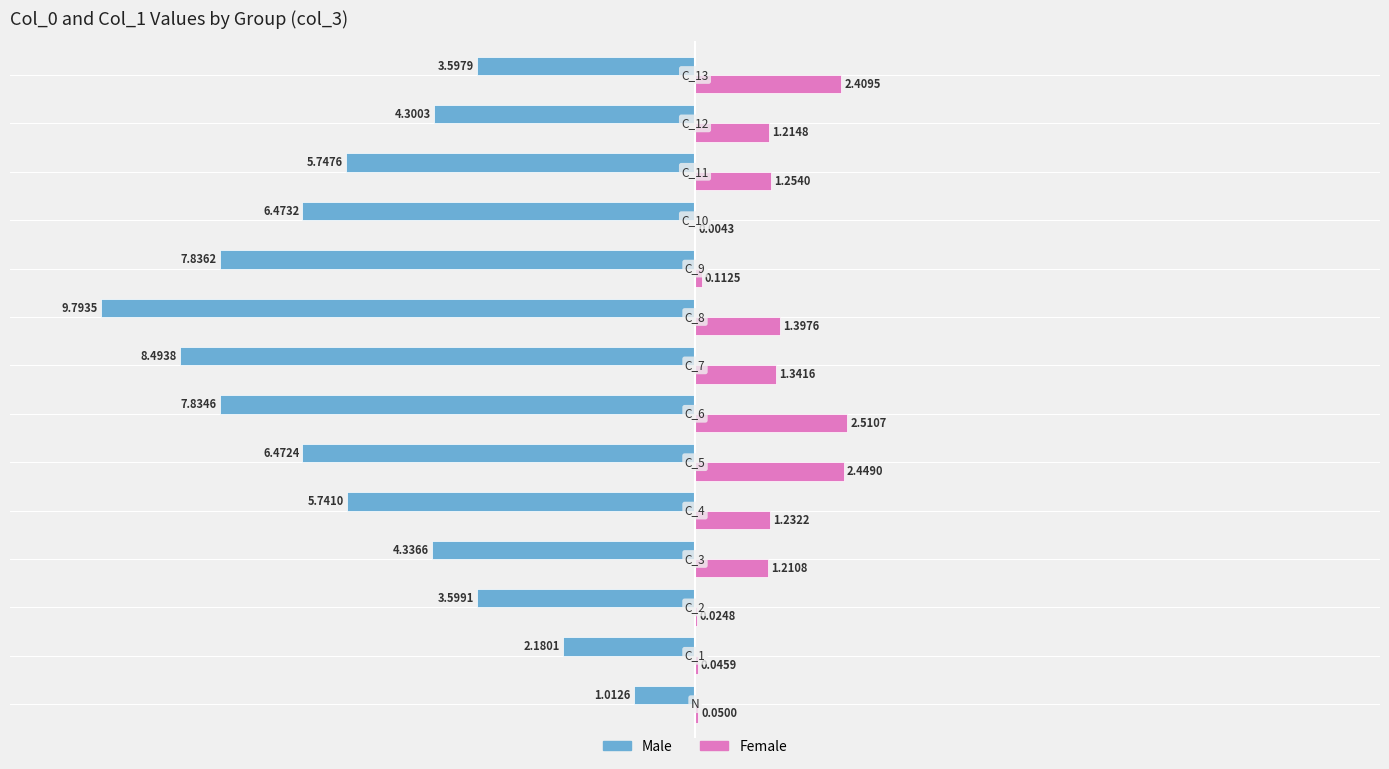

Which series has the largest total across all categories?

Female